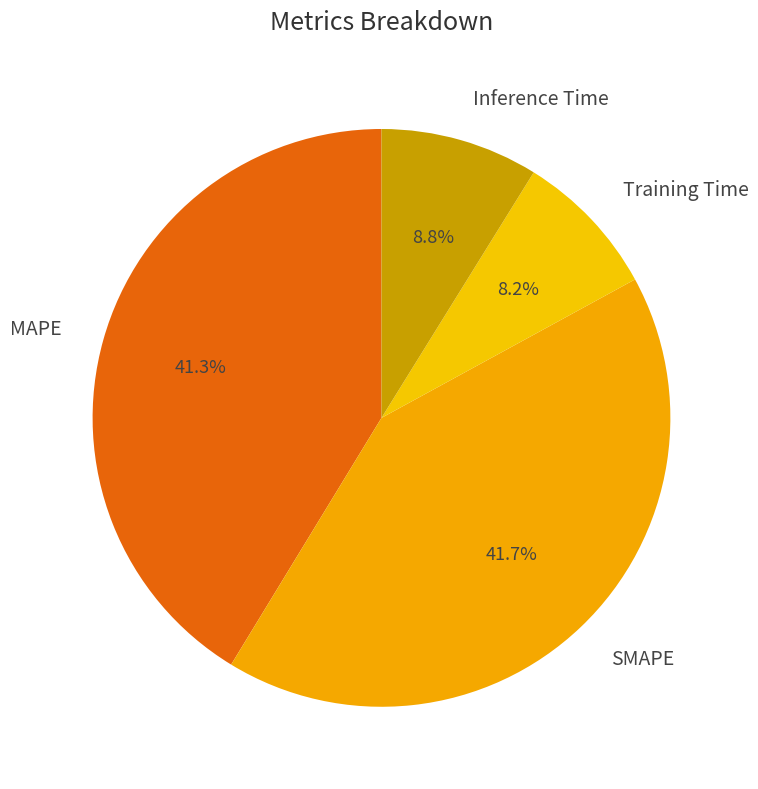

Which slice is the smallest?

Training Time